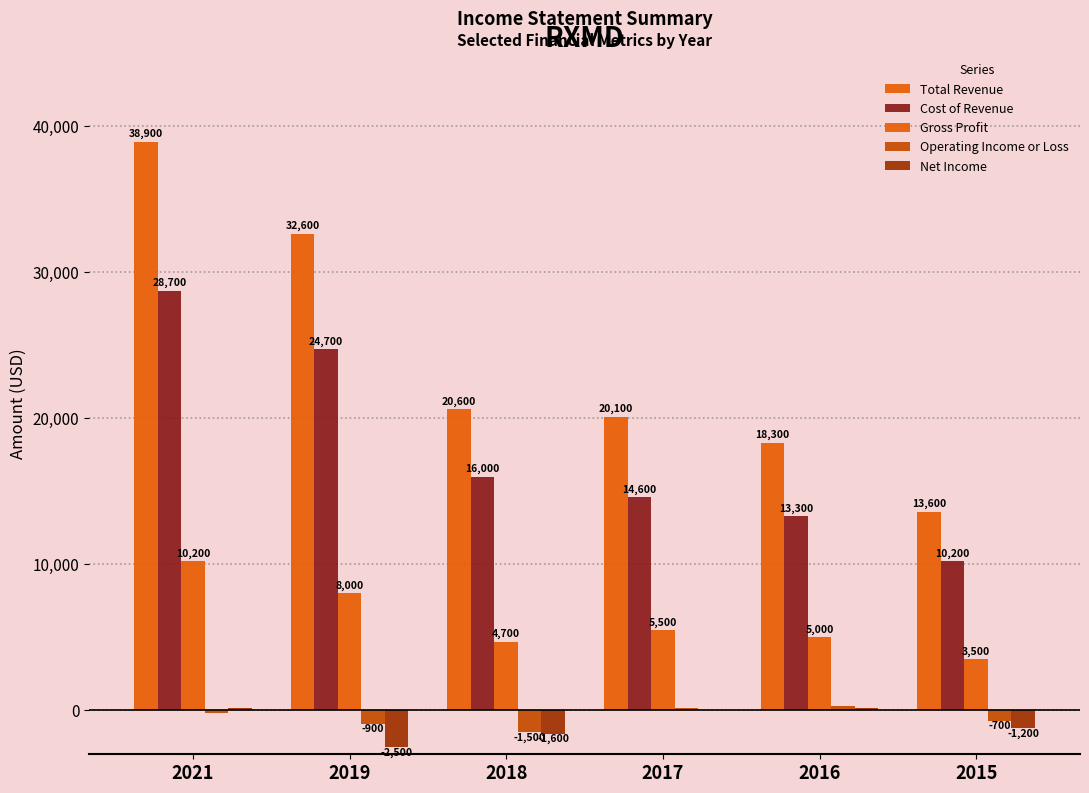

Reading left to right, extract all data points from this chart.

Total Revenue: 2021=38900	2019=32600	2018=20600	2017=20100	2016=18300	2015=13600
Cost of Revenue: 2021=28700	2019=24700	2018=16000	2017=14600	2016=13300	2015=10200
Gross Profit: 2021=10200	2019=8000	2018=4700	2017=5500	2016=5000	2015=3500
Operating Income or Loss: 2021=-200	2019=-900	2018=-1500	2017=200	2016=300	2015=-700
Net Income: 2021=200	2019=-2500	2018=-1600	2017=0	2016=200	2015=-1200